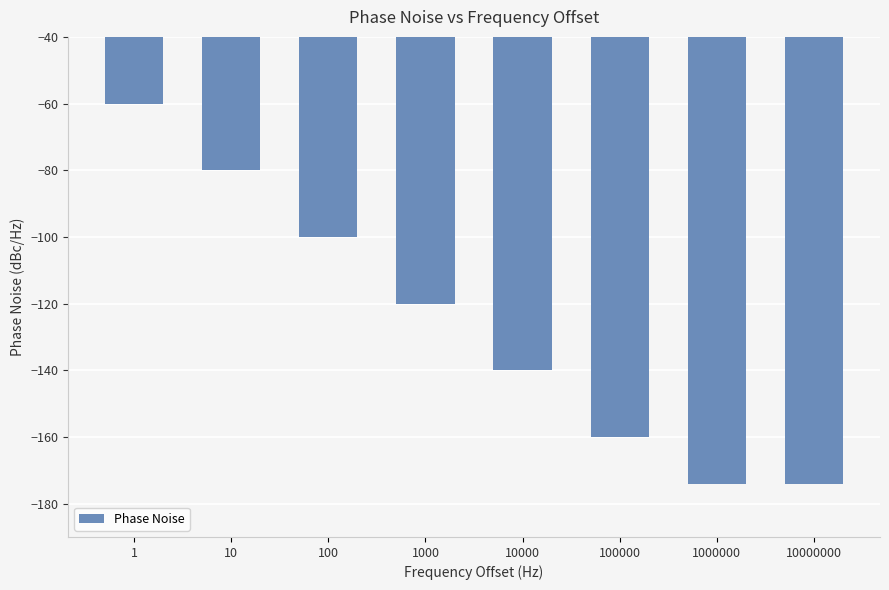

What is the minimum value shown in the chart?

-174